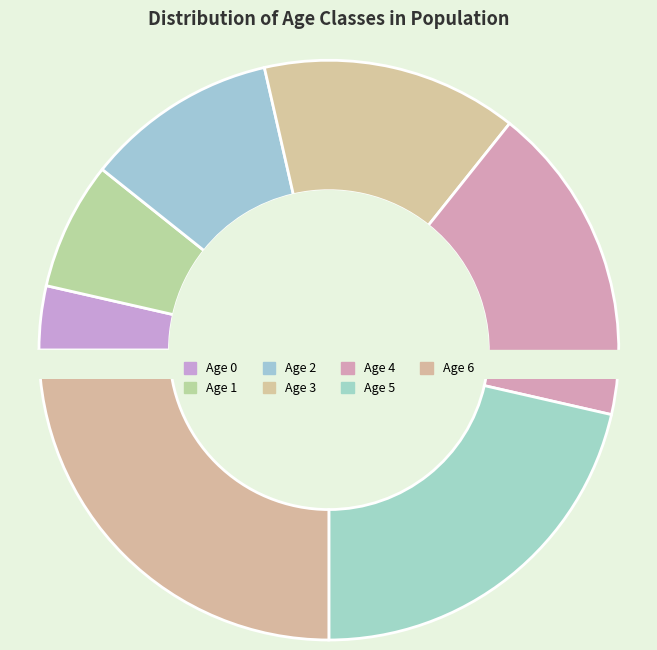

The Age 1 slice represents 2% of the pie. True or false?

False